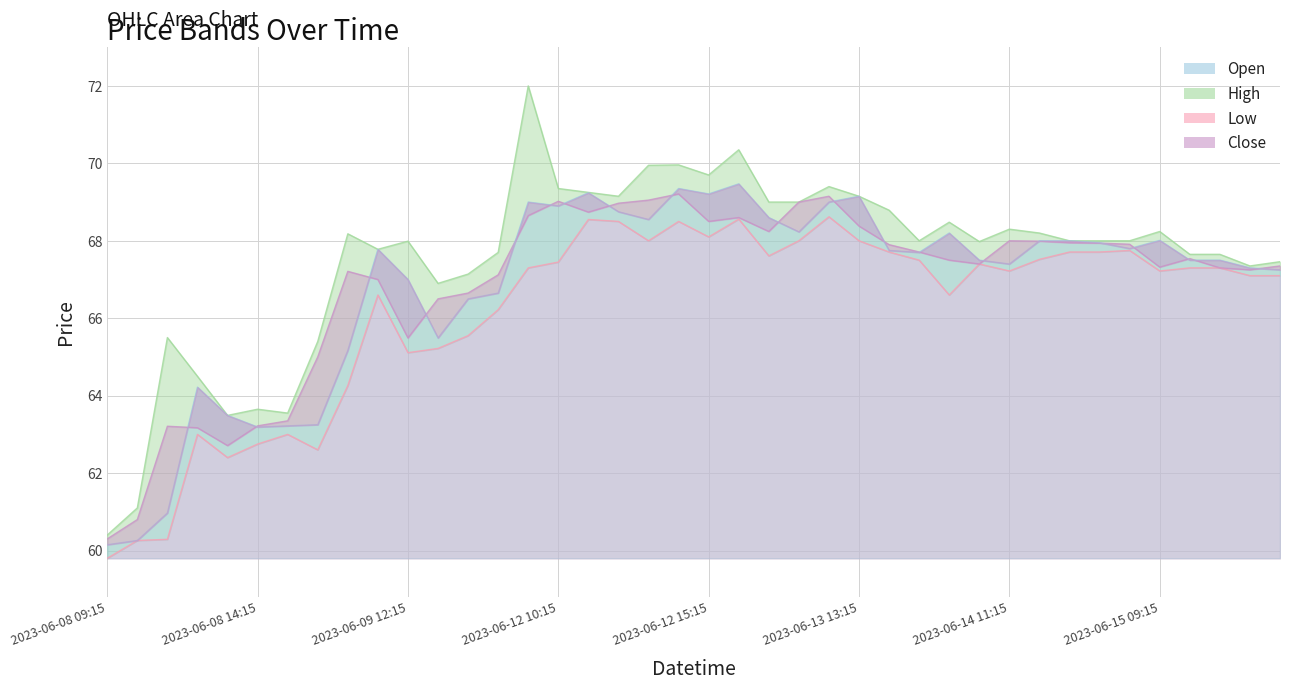

Between 2023-06-14 09:15 and 2023-06-12 10:15, which is larger?

2023-06-12 10:15